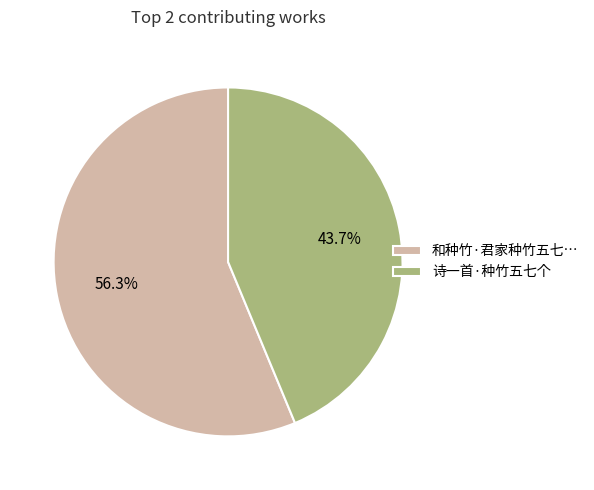

Which slice represents more than half of the pie?

和种竹·君家种竹五七…